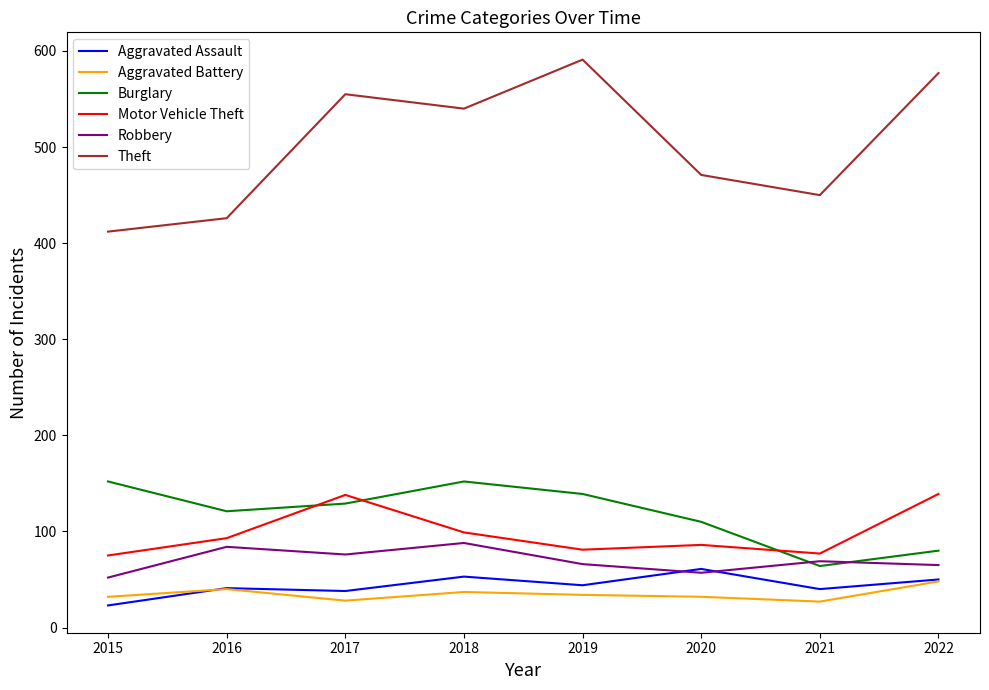

How many distinct data groups are displayed?

6